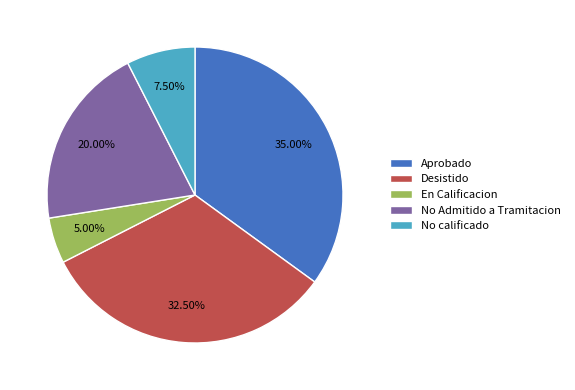

Which category has the smallest portion of the pie?

En Calificacion